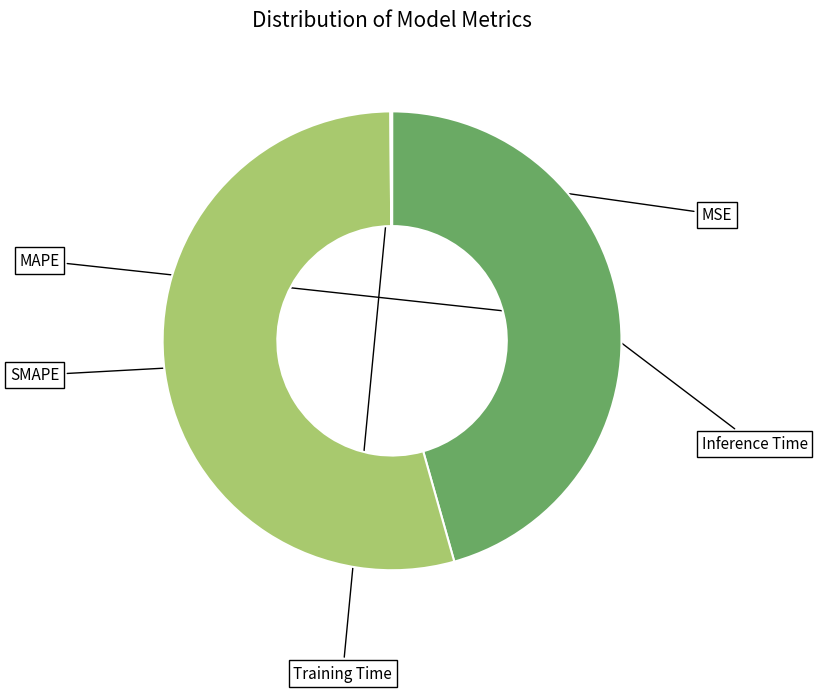

How many segments does this pie chart have?

5